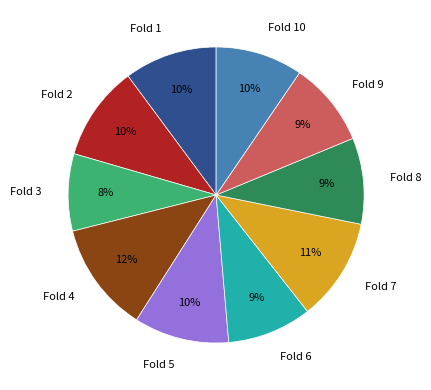

Does Fold 8 represent more than half of the total?

No